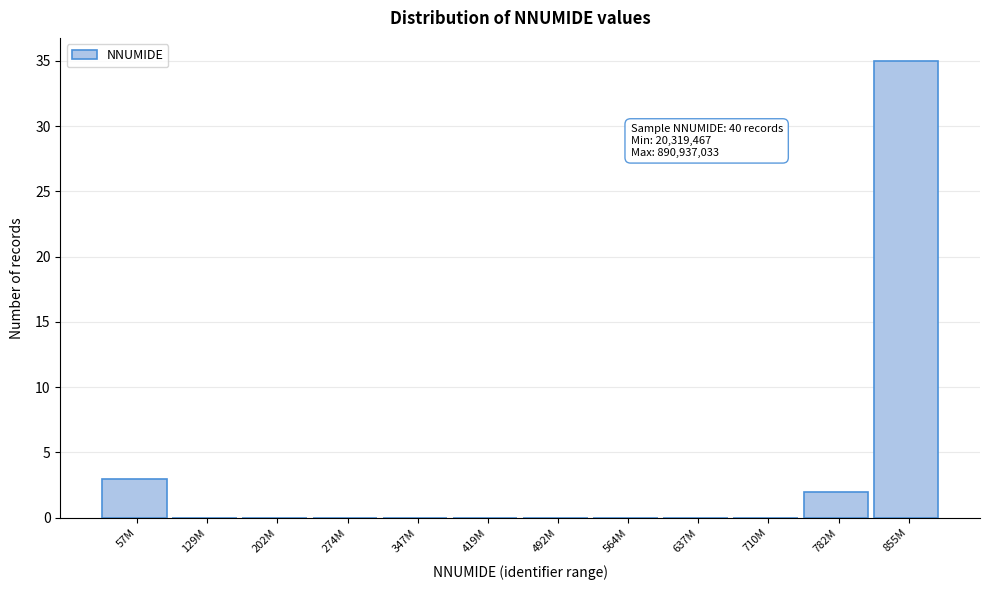

Reading left to right, extract all data points from this chart.

57M=3	129M=0	202M=0	274M=0	347M=0	419M=0	492M=0	564M=0	637M=0	710M=0	782M=2	855M=35